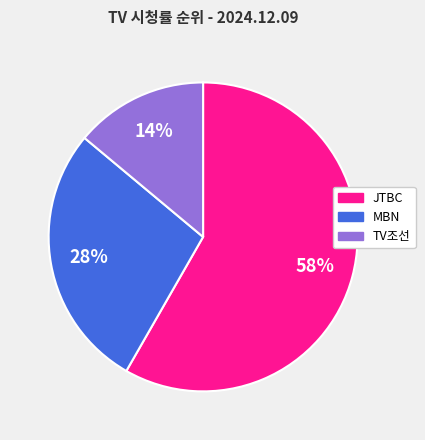

Is the sum of TV조선 and JTBC greater than half?

Yes